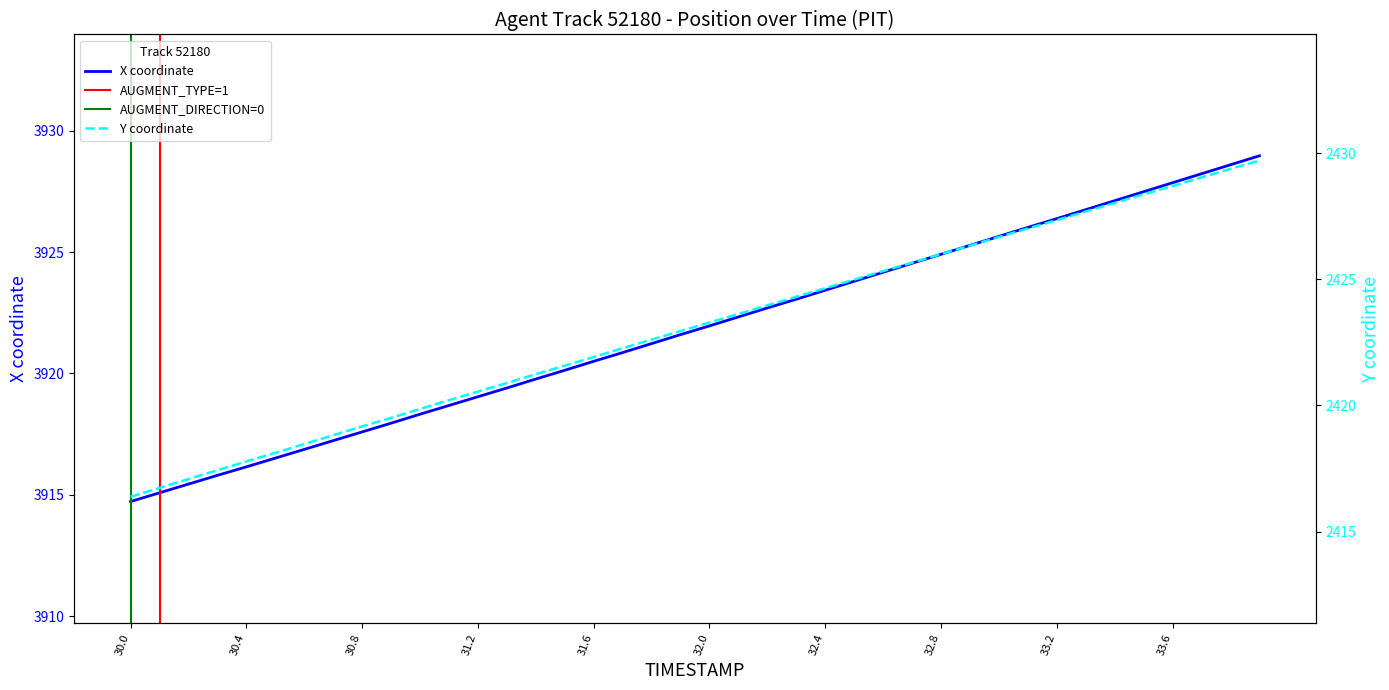

What is the highest value of the X coordinate series?

3929.0